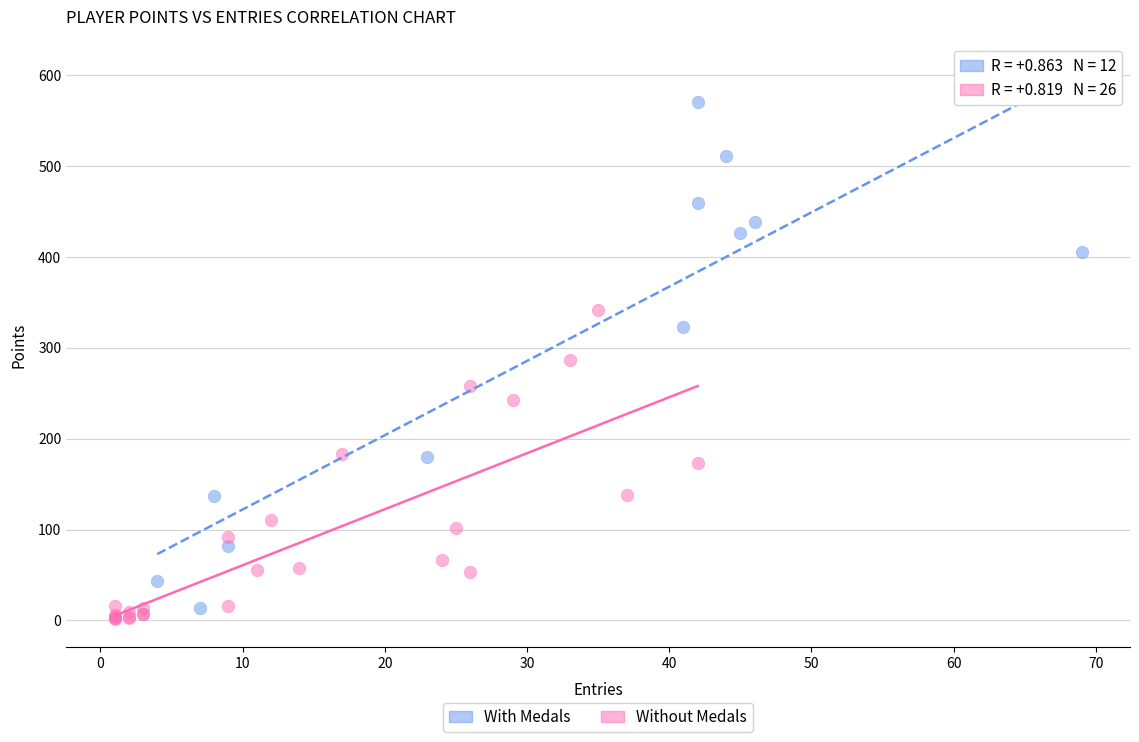

Which series has the largest Y range (max minus min)?

With Medals